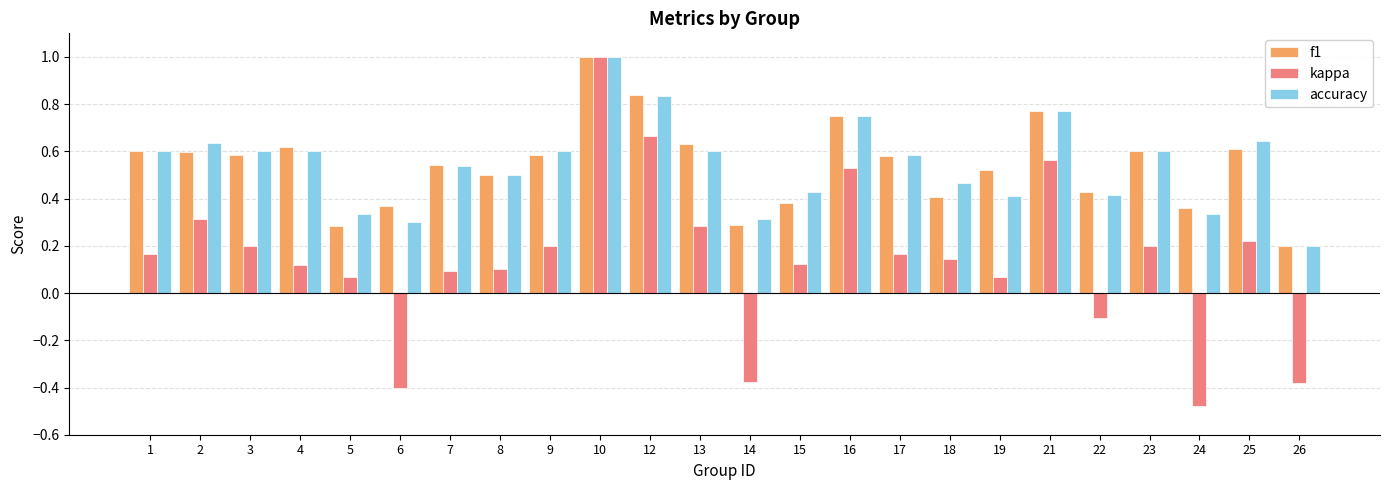

What is the sum of the accuracy values at 6 and 13?

0.9